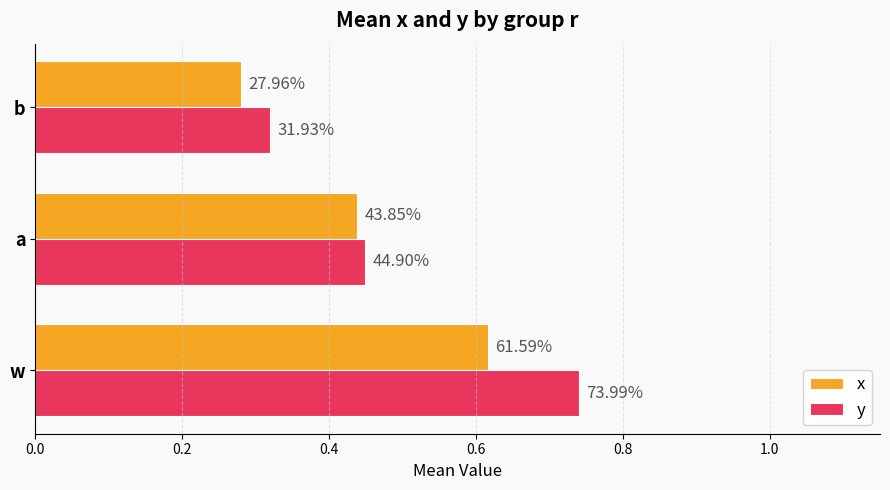

What are all the series names shown in the legend?

x, y